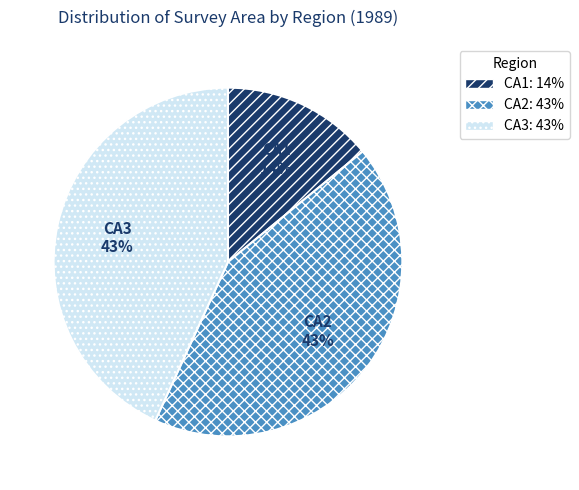

Which slice is the smallest?

CA1